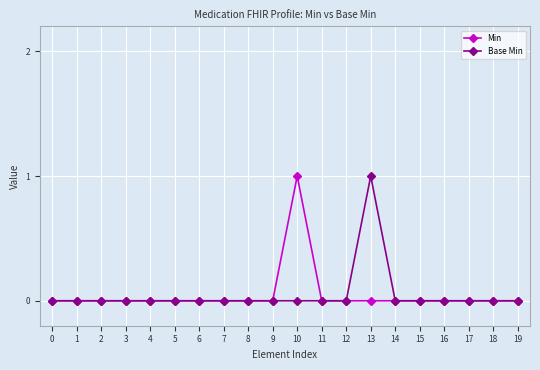

What are all the series names shown in the legend?

Min, Base Min